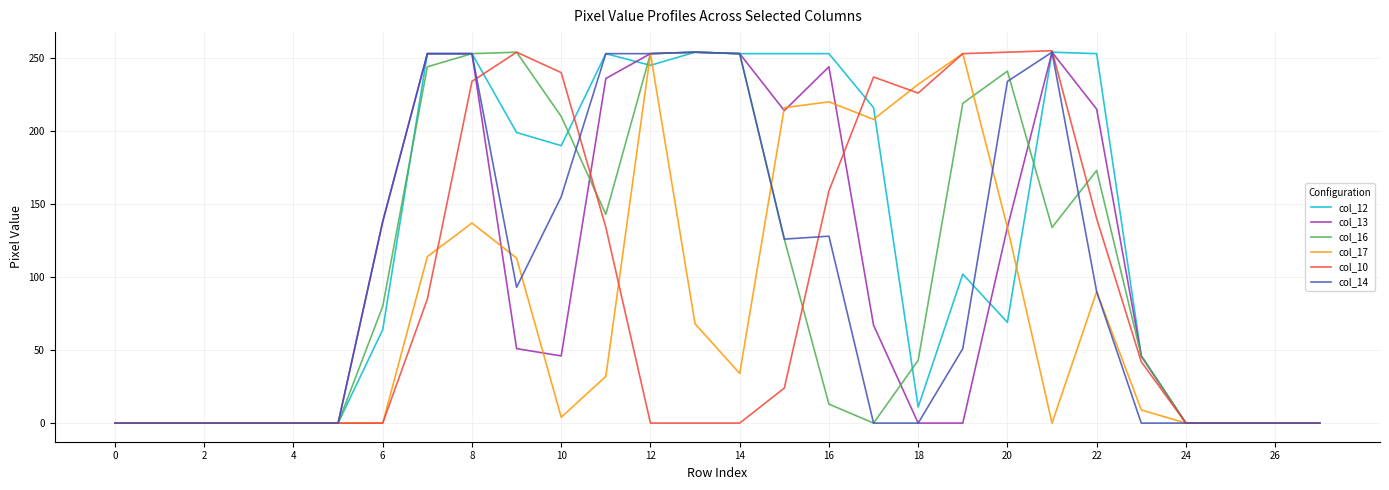

How many lines are shown in the chart?

6